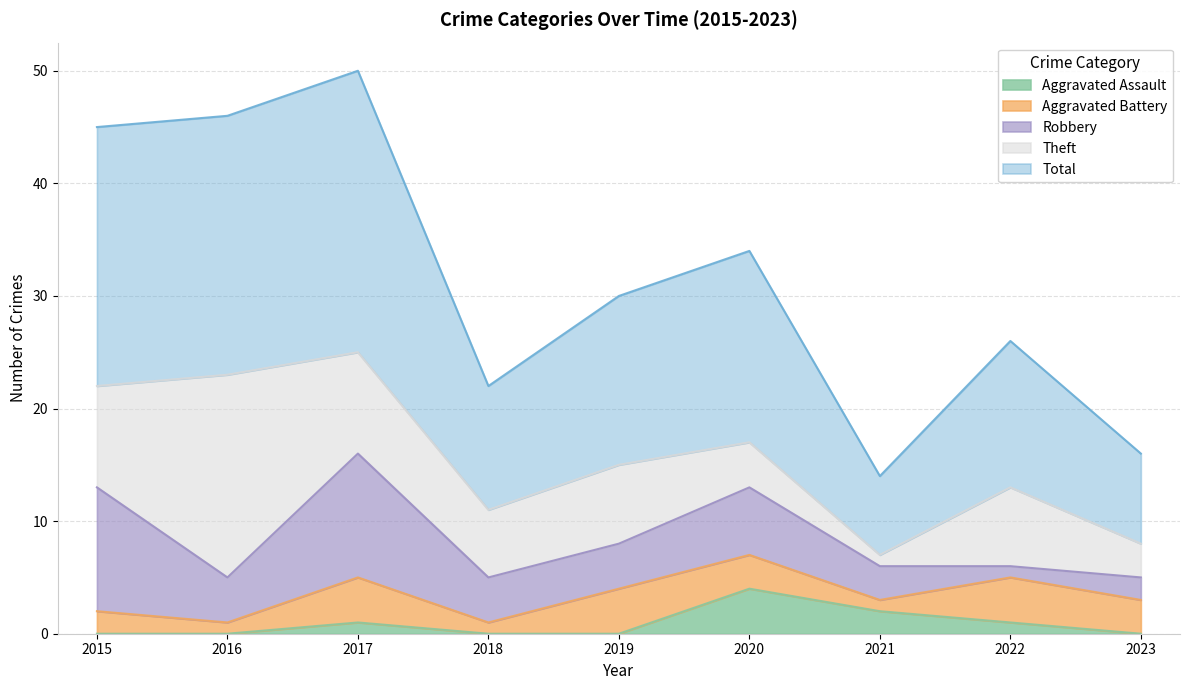

The value of Total at 2015 is 14. True or false?

False